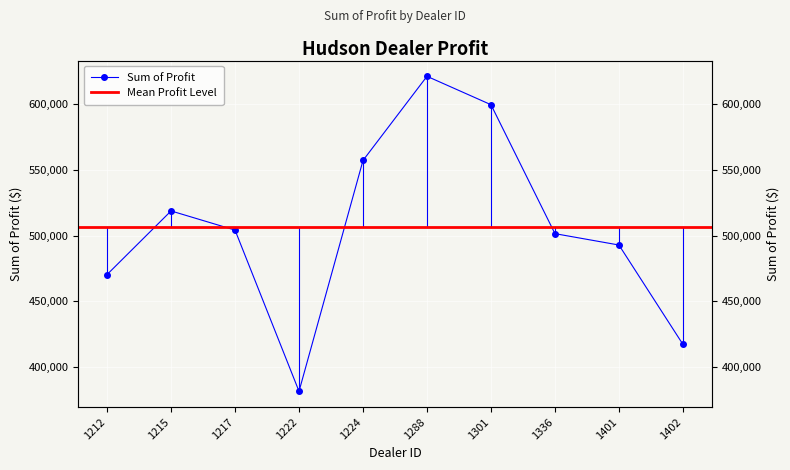

True or false: the data has more than 1 interior local peaks.

True